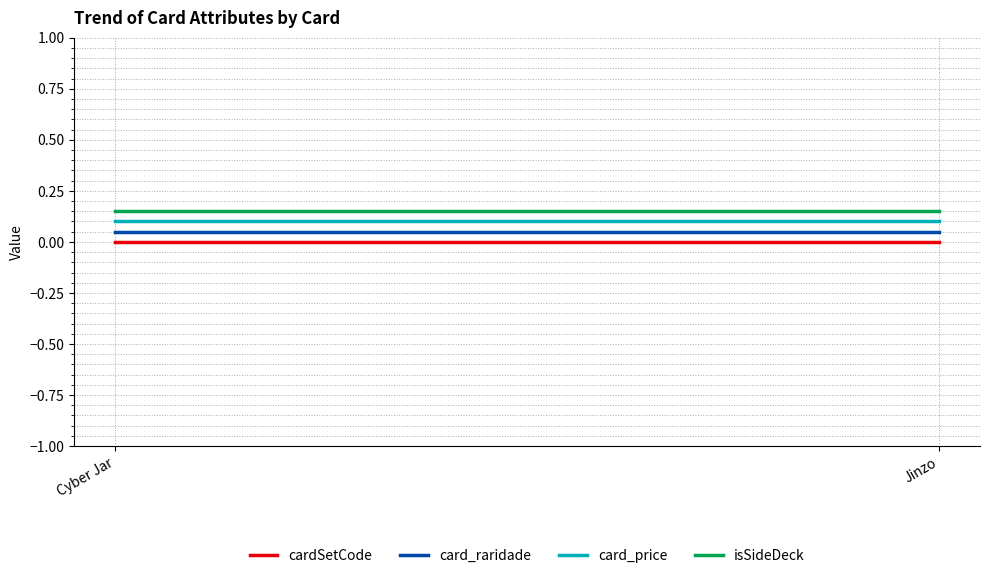

What is the spread (max minus min) of values at Cyber Jar?

0.2